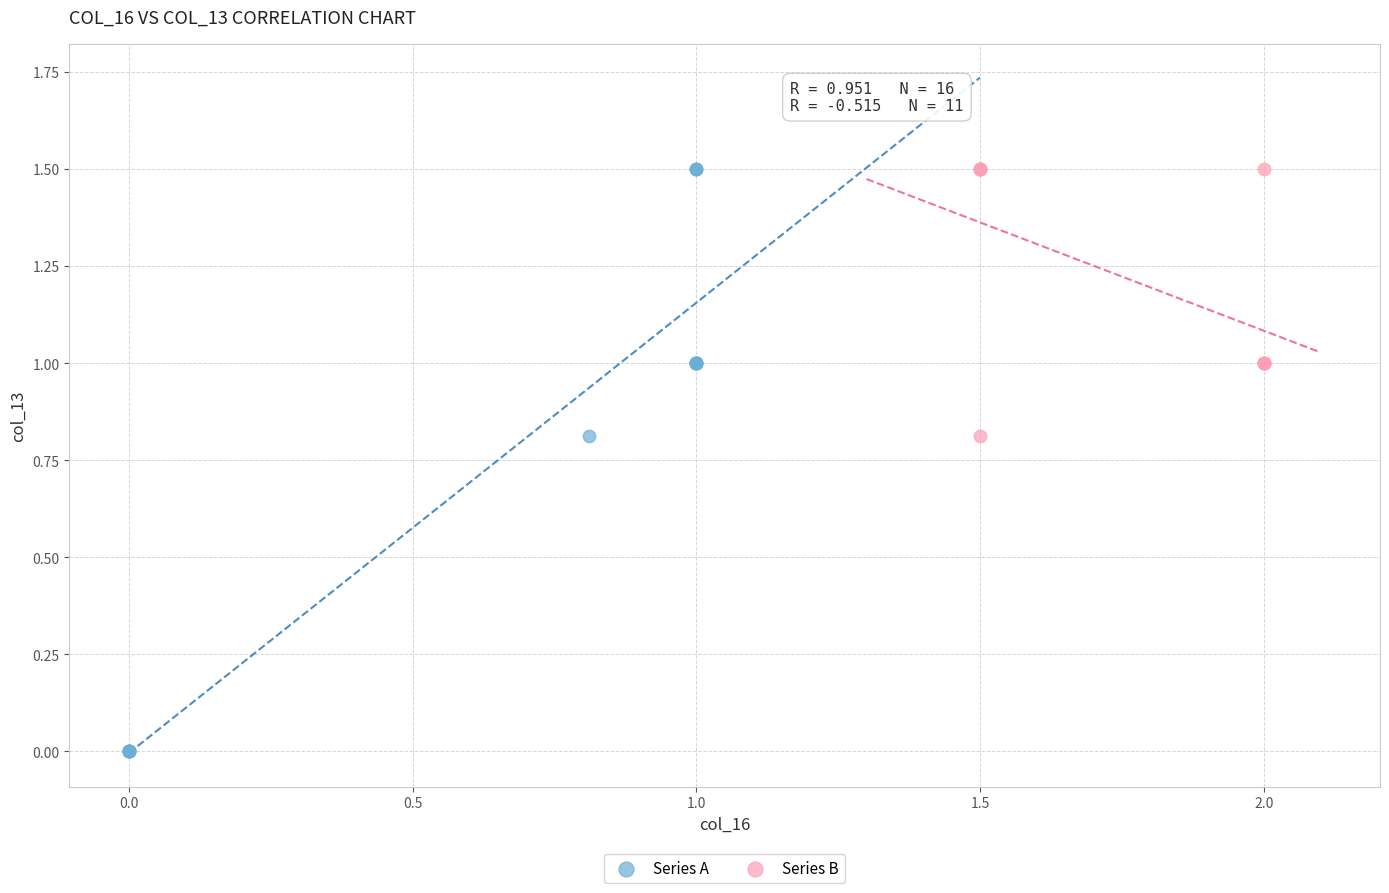

Which series has the widest spread of Y values?

Series A